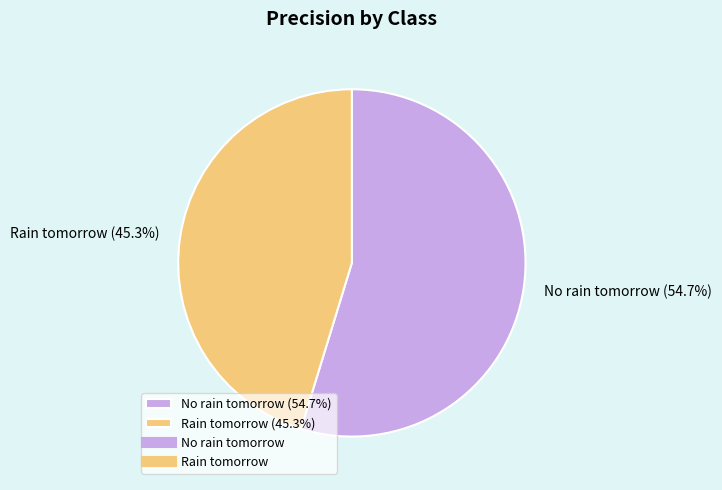

True or false: No rain tomorrow accounts for 68% of the total.

False